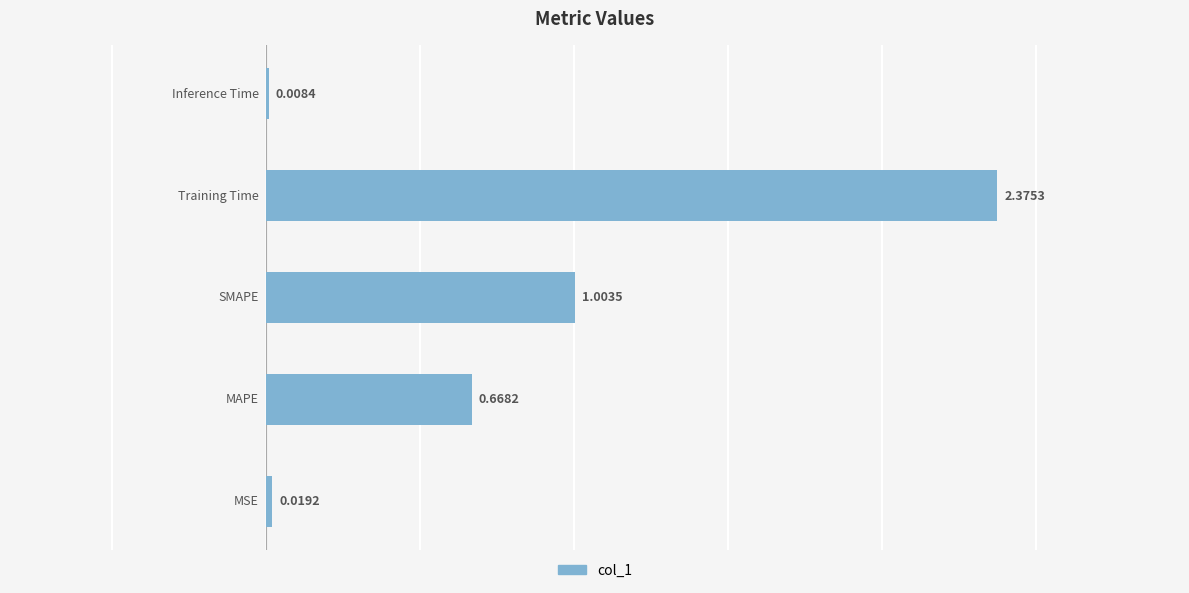

Does the chart contain stacked bars?

No